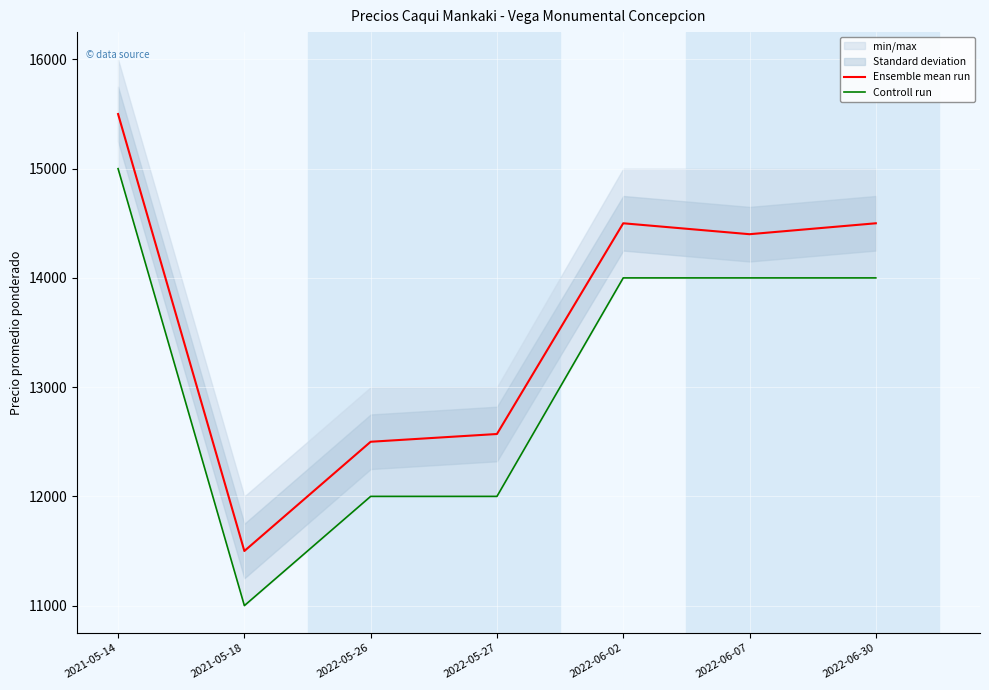

Rank the categories by Ensemble mean run value from highest to lowest.

2021-05-14, 2022-06-02, 2022-06-30, 2022-06-07, 2022-05-27, 2022-05-26, 2021-05-18